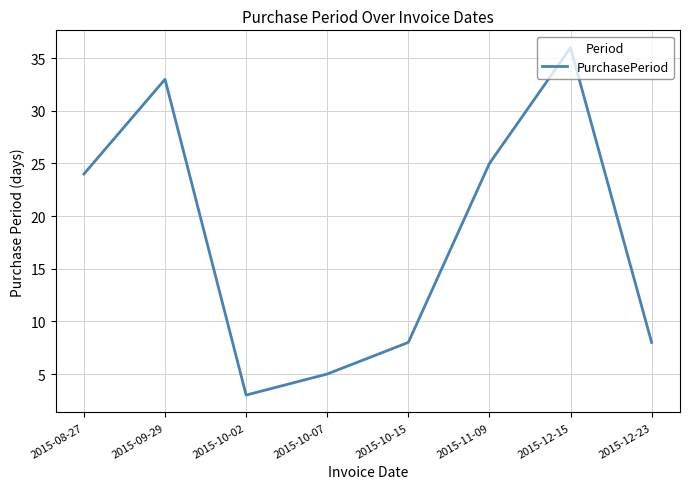

How many lines are shown in the chart?

1